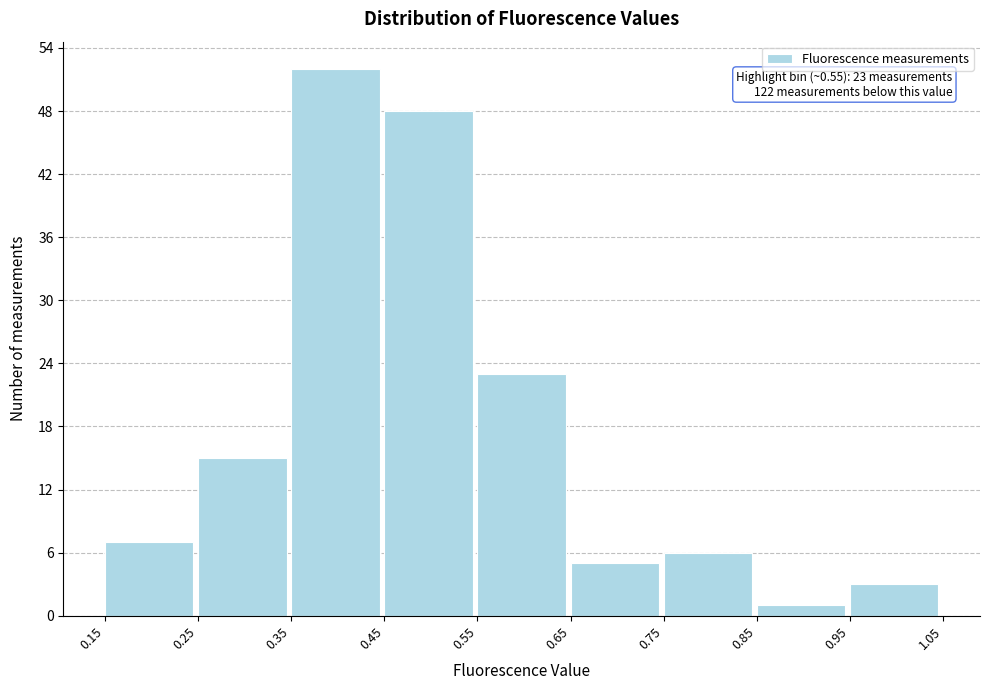

Which range on the x-axis has the tallest bar?

0.35 to 0.45